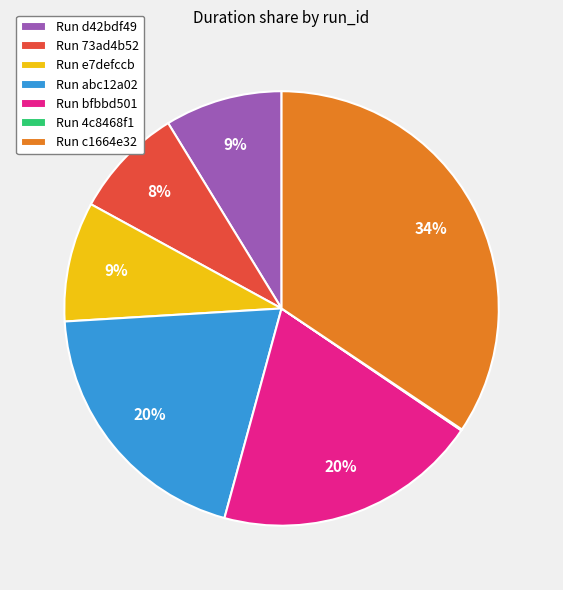

Is there any slice that represents more than half of the pie?

No